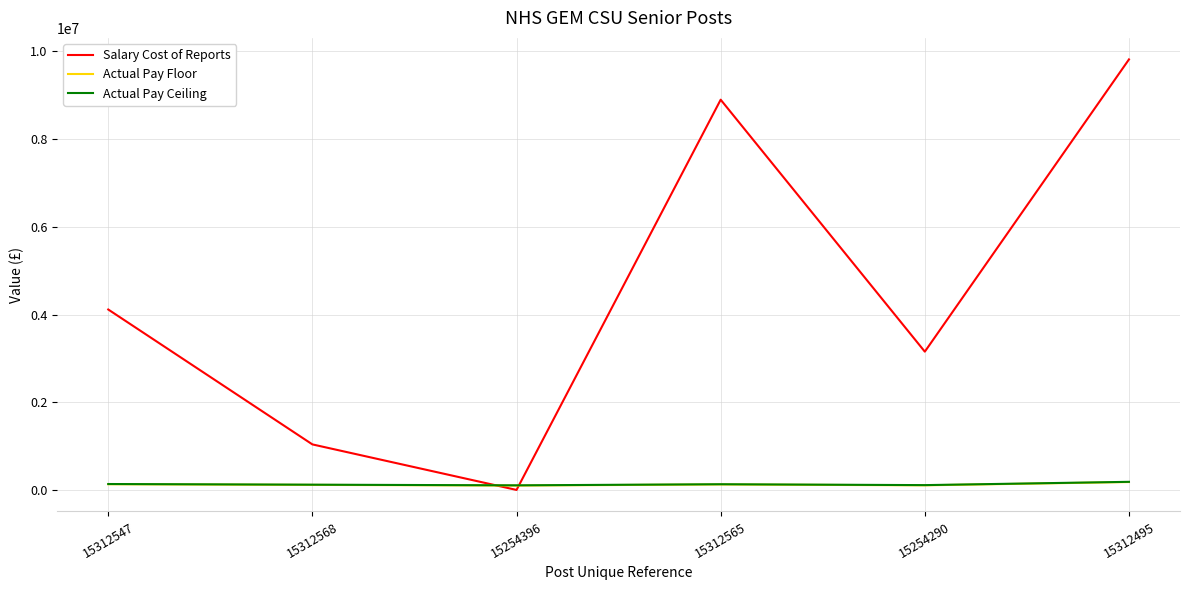

True or false: Actual Pay Floor and Salary Cost of Reports cross at least once.

True